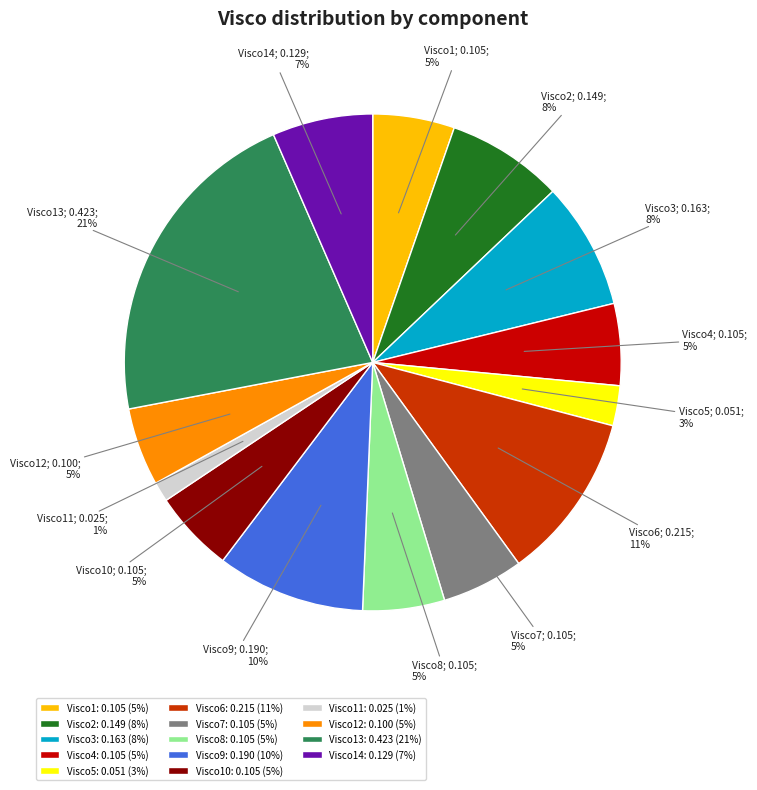

Do Visco14: 0.129 (7%) and Visco8: 0.105 (5%) together represent more than half of the pie?

No